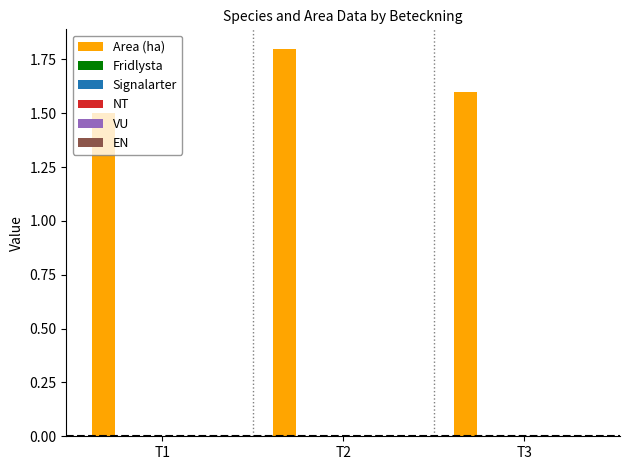

What is the greatest value displayed?

1.8